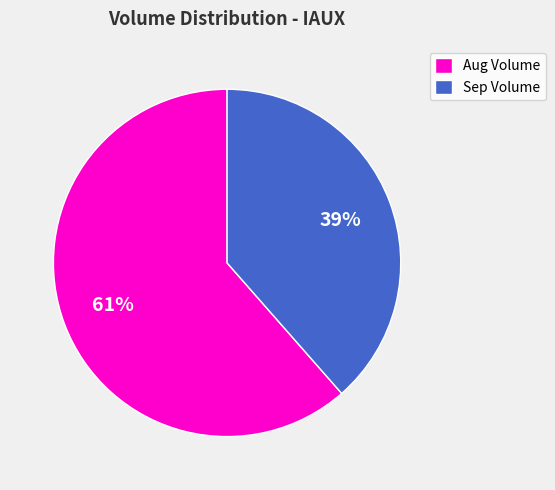

Which slice is the largest?

Aug Volume